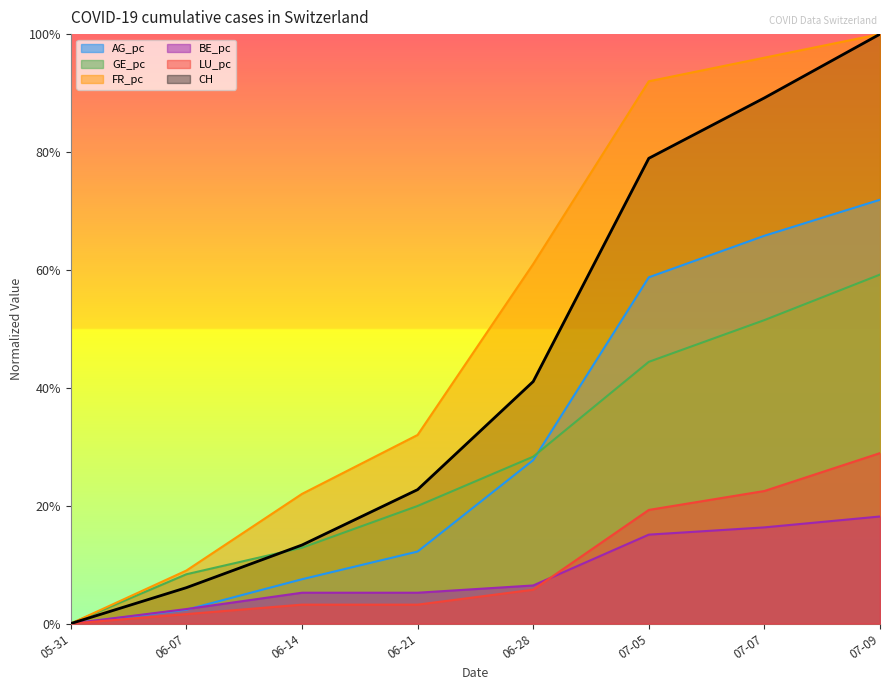

At which label is BE_pc closest to 0?

05-31